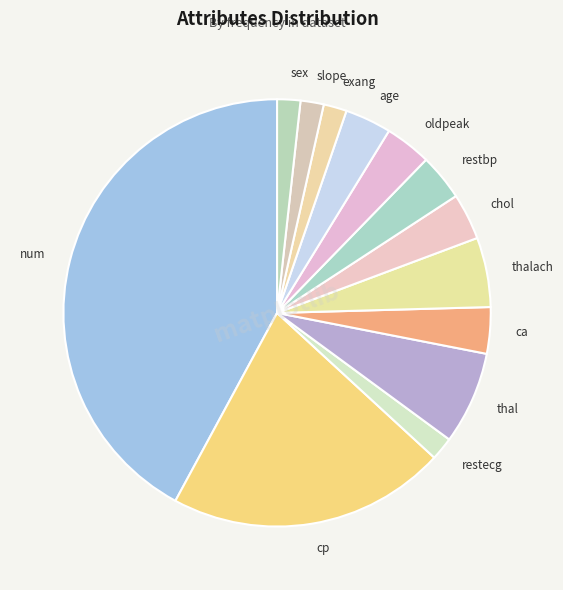

Which category has the biggest portion of the pie?

num